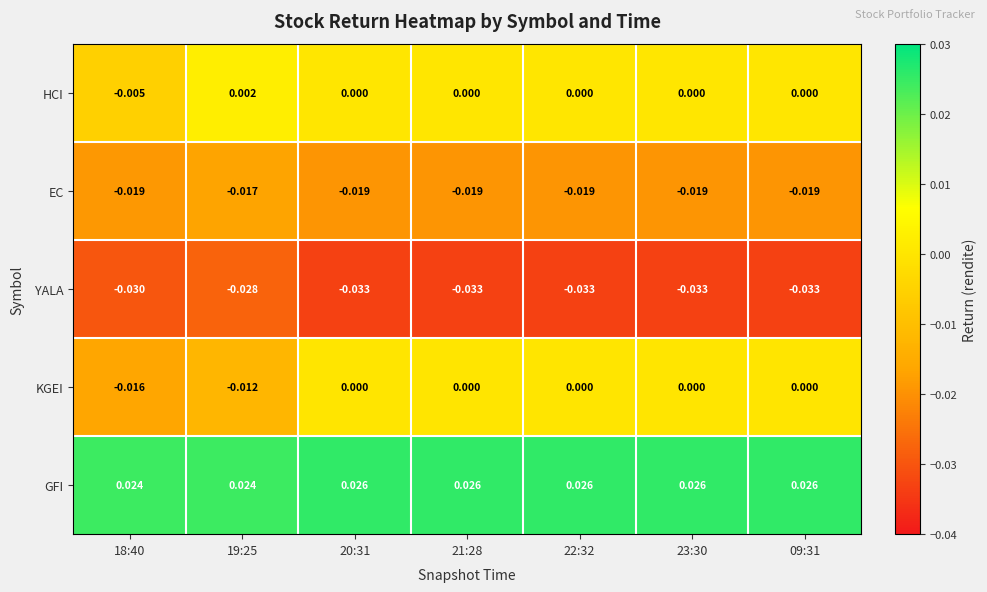

List the series in order of their peak value, lowest first.

YALA, EC, KGEI, HCI, GFI